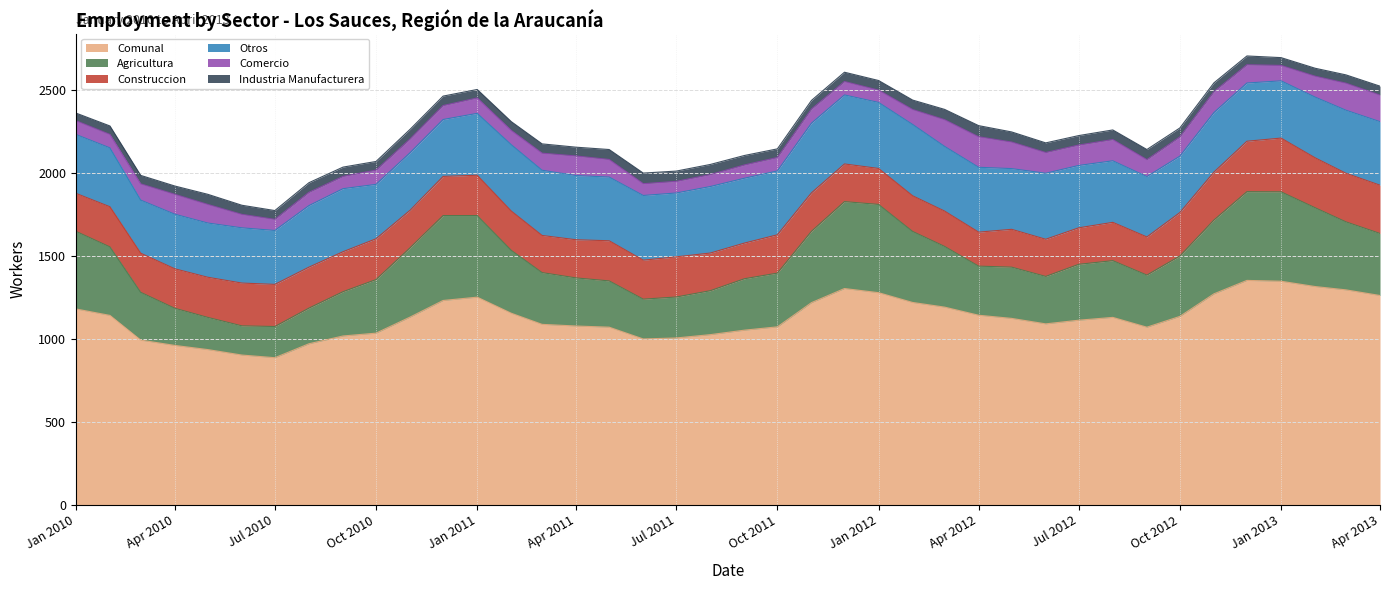

Reading left to right, list all the values displayed in this chart.

Comunal: 1181	1142	993	961	936	903	887	971	1018	1035	1132	1232	1252	1155	1088	1078	1071	1000	1006	1026	1053	1073	1219	1304	1279	1220	1192	1143	1124	1091	1113	1130	1071	1136	1272	1353	1348	1316	1296	1262
Agricultura: 468	413	288	224	194	176	188	215	267	323	418	512	492	379	312	290	279	240	247	265	310	324	430	524	532	428	366	296	309	286	337	342	314	364	445	535	539	475	410	374
Construccion: 229	242	236	238	242	258	254	247	241	246	226	236	243	237	224	230	242	235	242	227	215	231	232	227	217	215	213	205	228	224	220	231	230	262	289	304	324	301	293	291
Otros: 355	355	320	329	327	333	325	371	380	328	347	343	373	400	393	387	384	390	385	401	391	385	420	416	398	430	390	391	366	398	376	371	364	340	359	351	345	366	380	383
Comercio: 83	81	98	120	112	81	67	80	74	86	83	84	93	86	103	118	106	71	70	72	80	81	85	81	74	90	161	184	160	125	123	128	102	116	126	110	93	126	163	160
Industria Manufacturera: 46	51	51	50	61	55	53	58	56	52	58	57	51	53	56	53	60	64	62	61	57	52	52	56	58	57	62	67	61	58	57	58	61	54	53	53	47	48	50	54